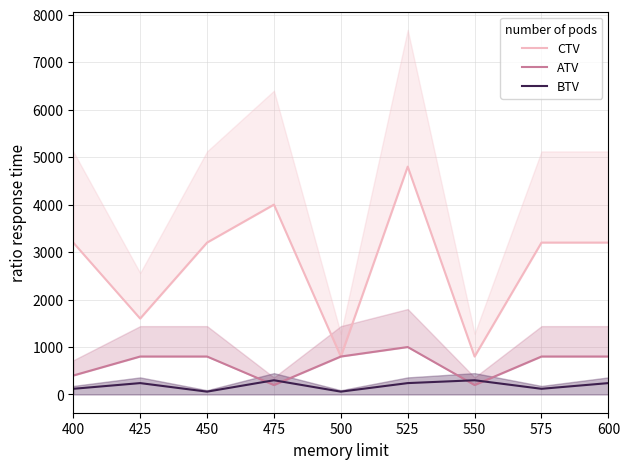

How many lines are shown in the chart?

3